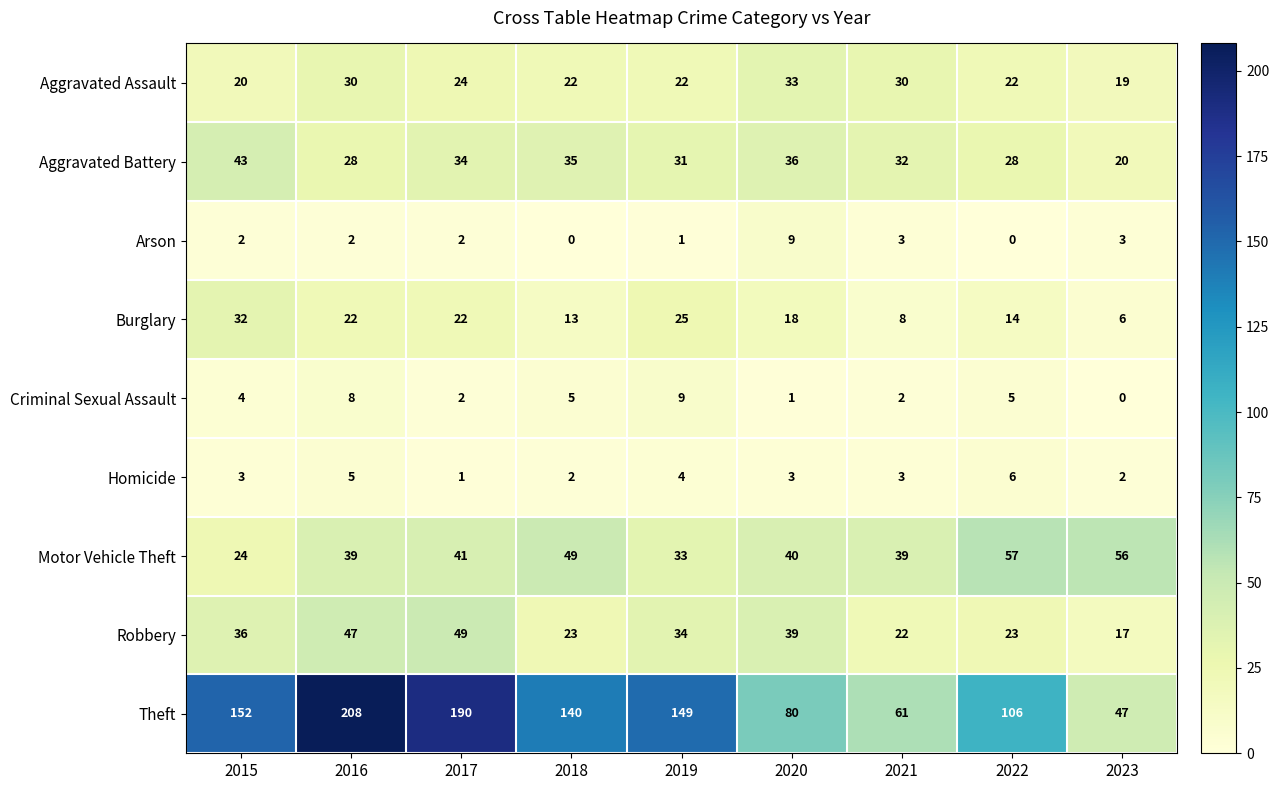

At which category is the sum across all series the highest?

2016